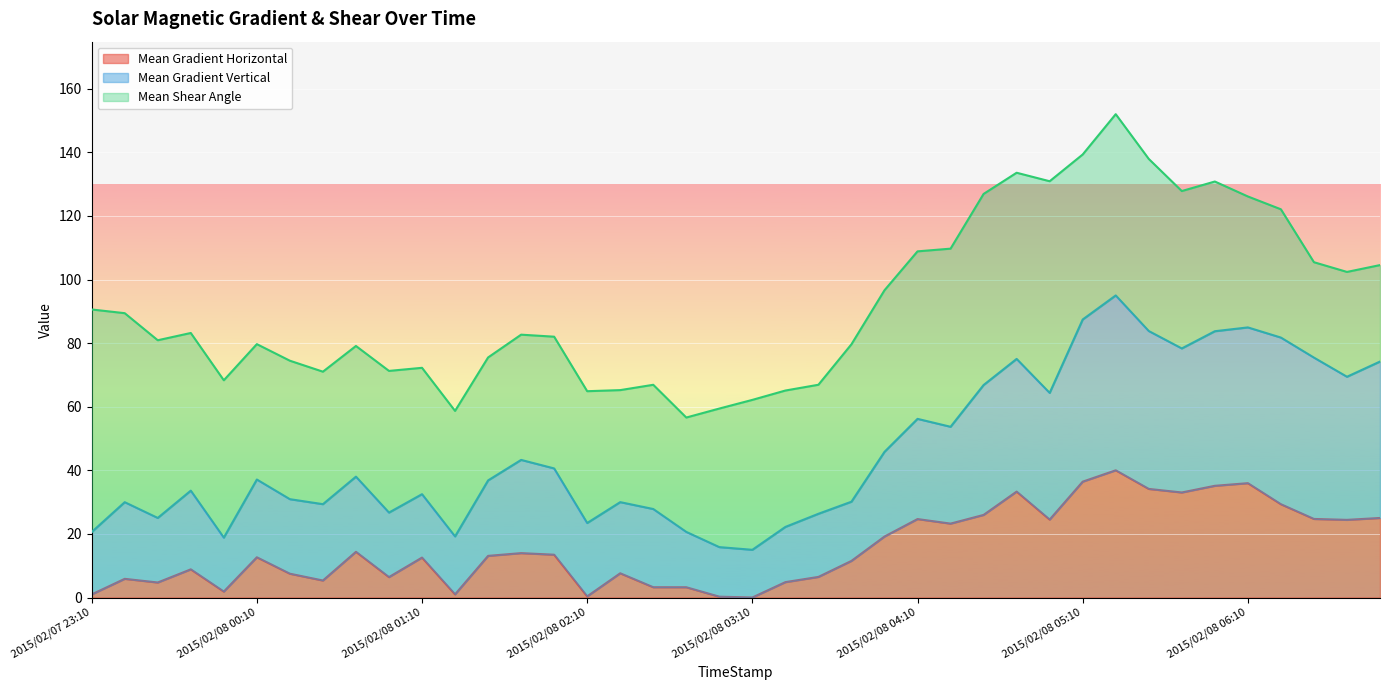

What is the average value of the Mean Gradient Horizontal series?

15.7